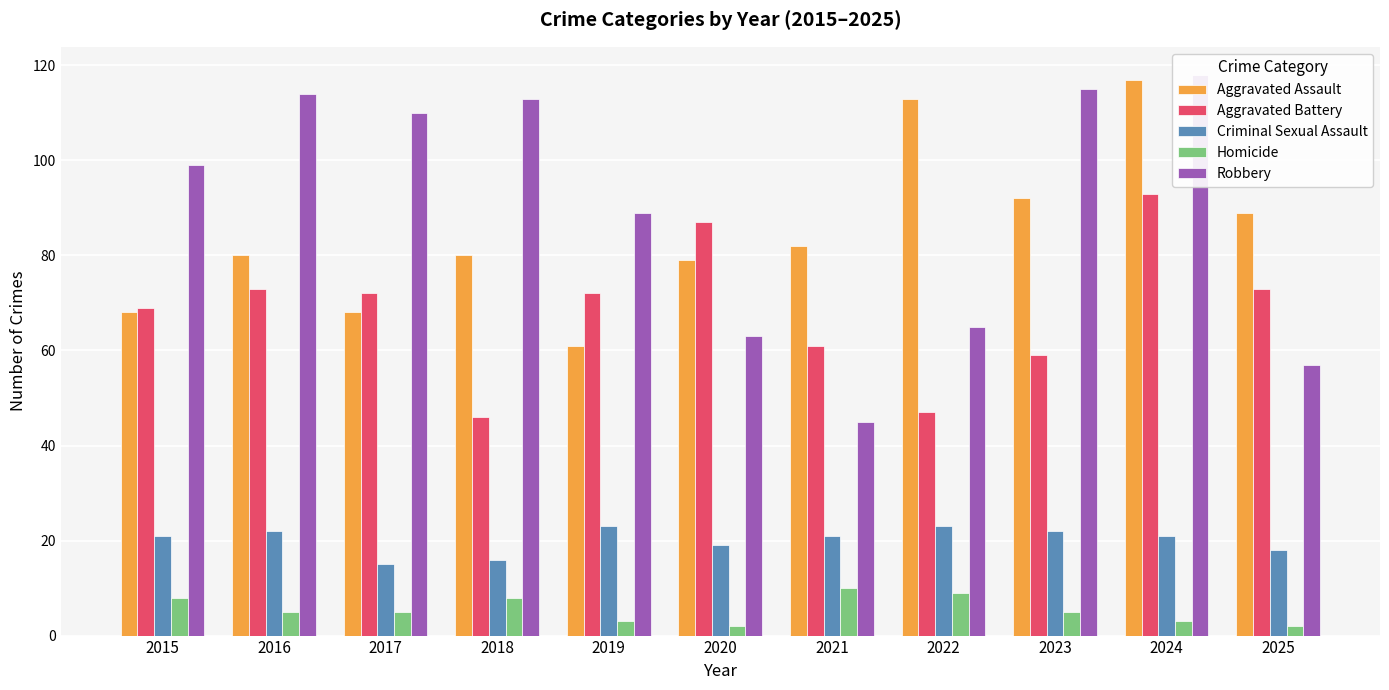

Is it true that Homicide equals 2 at 2025?

True